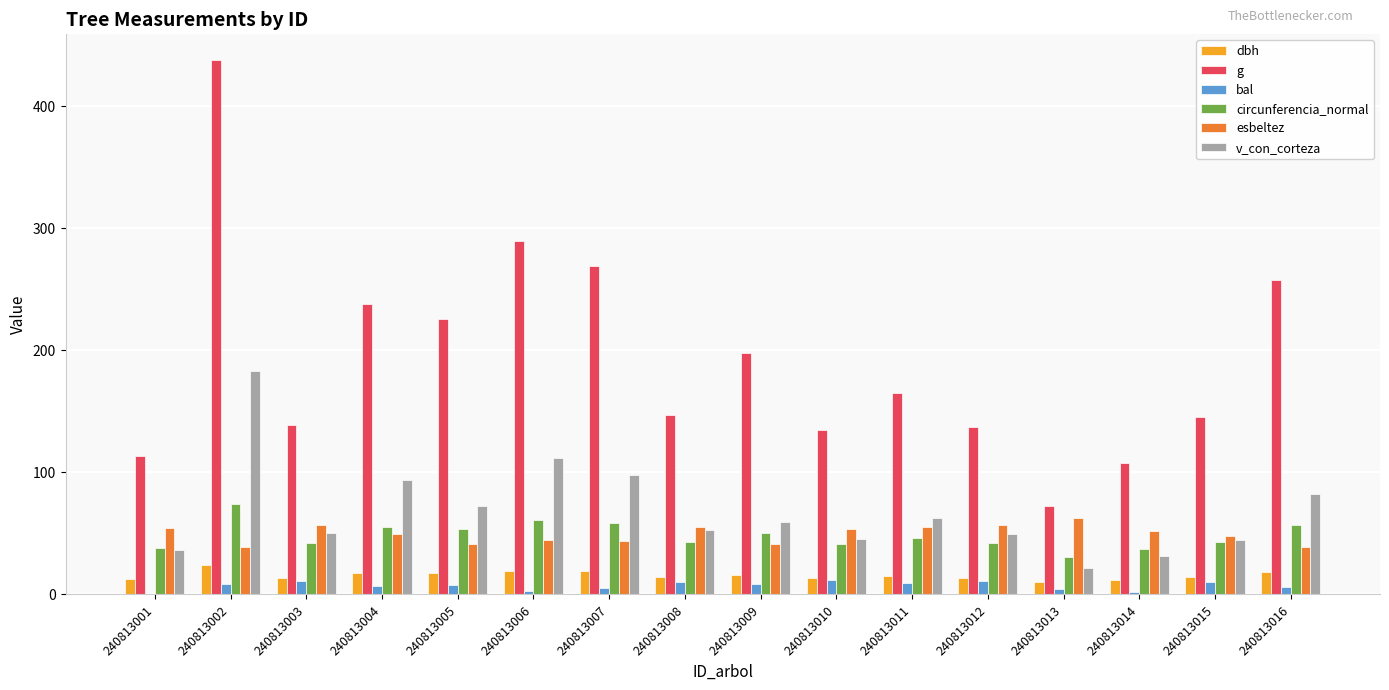

What is the average value of the circunferencia_normal series?

48.0